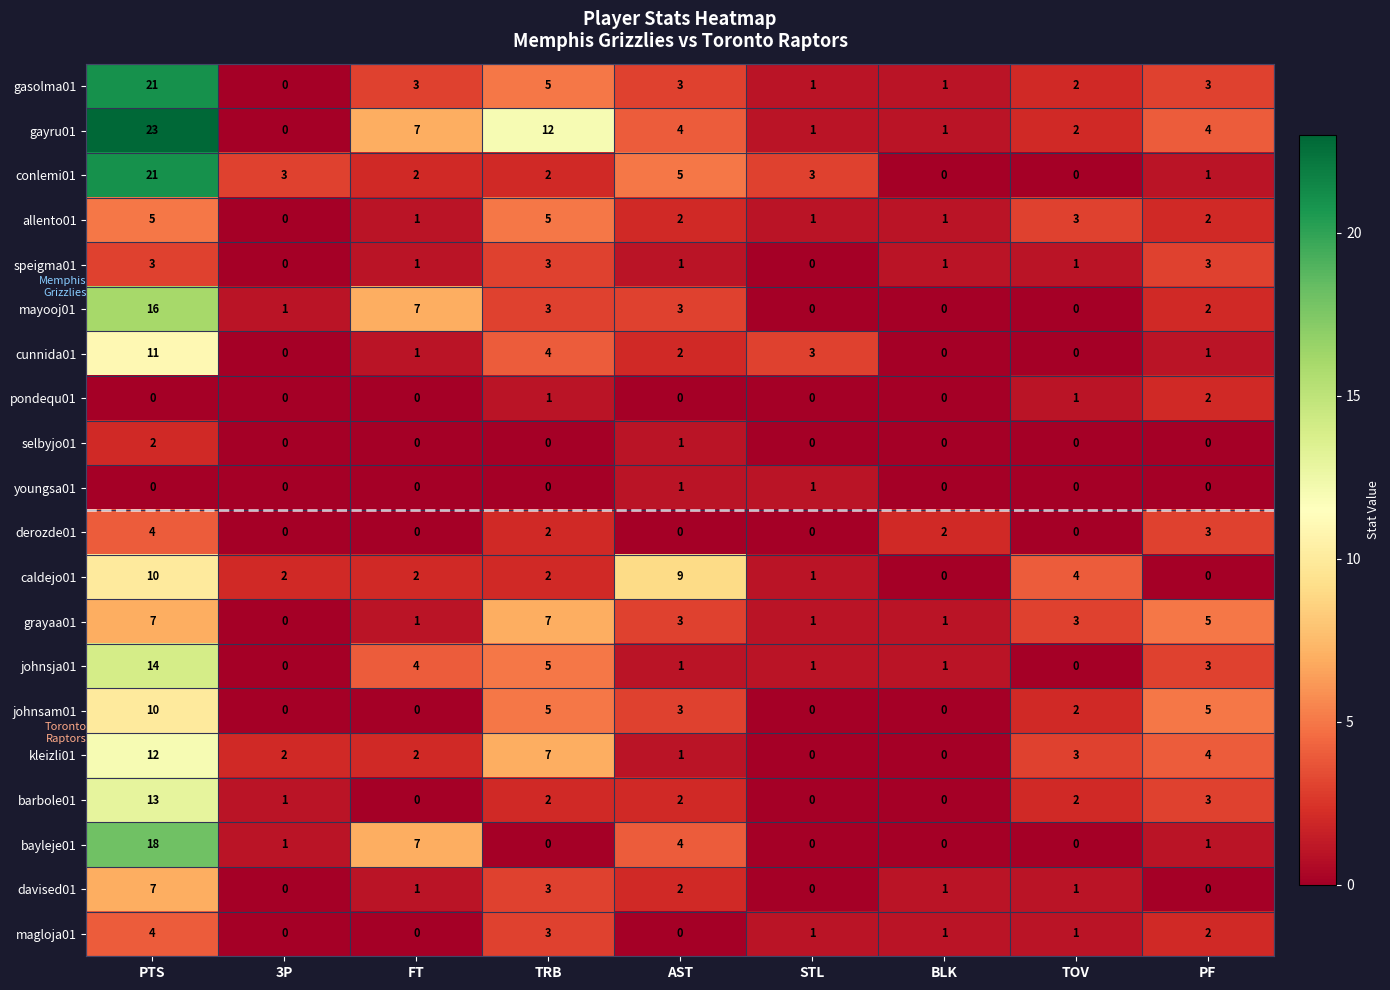

How many values in grayaa01 are above zero?

8